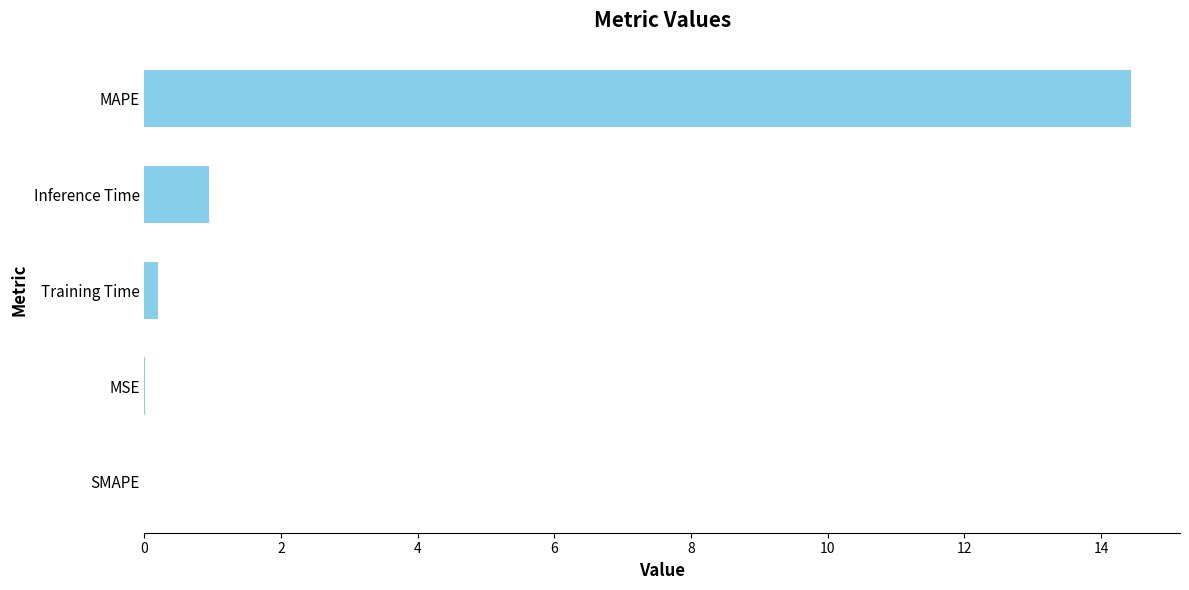

The value at Inference Time is 1.6. True or false?

False